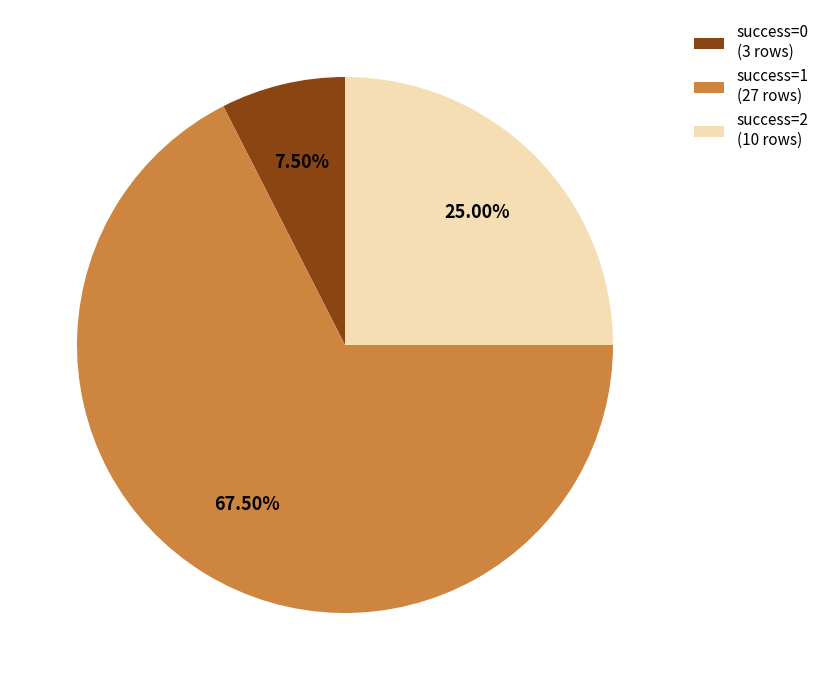

What is the smallest slice in the pie chart?

success=0 (3 rows)